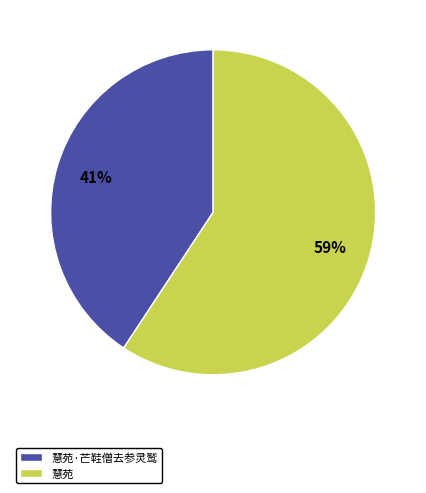

Is there any slice that represents more than half of the pie?

Yes